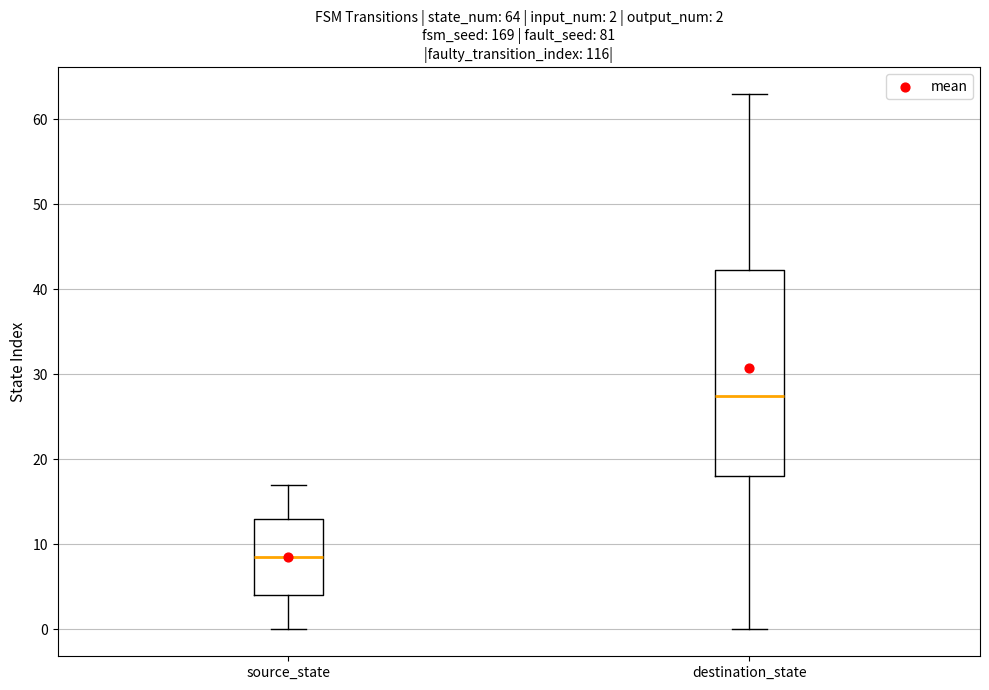

Comparing the boxes themselves (not the whiskers), which one is the tallest?

destination_state